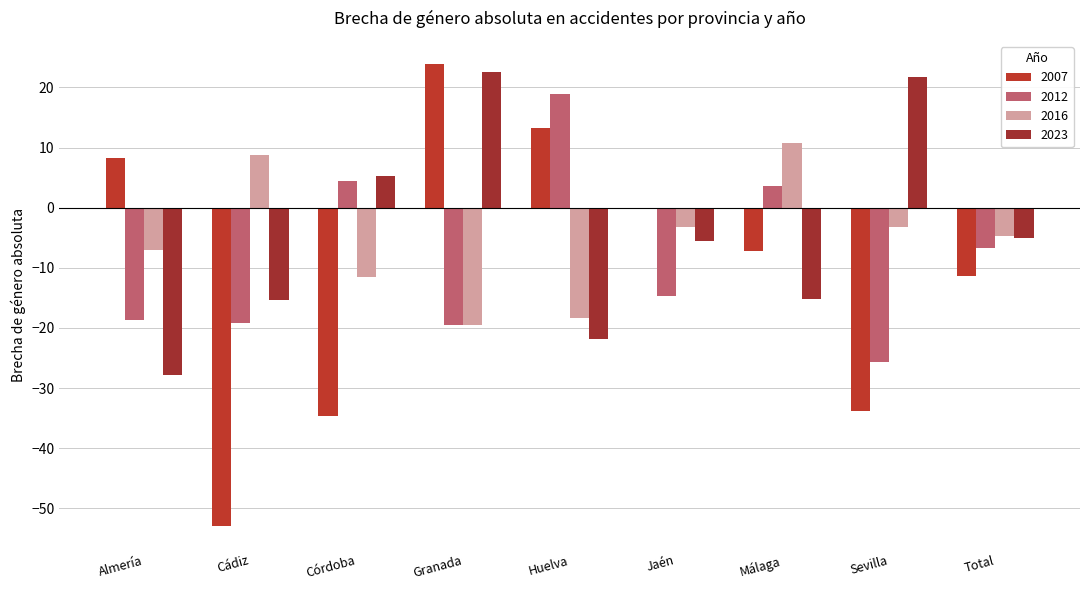

Count the number of categories in the chart.

9